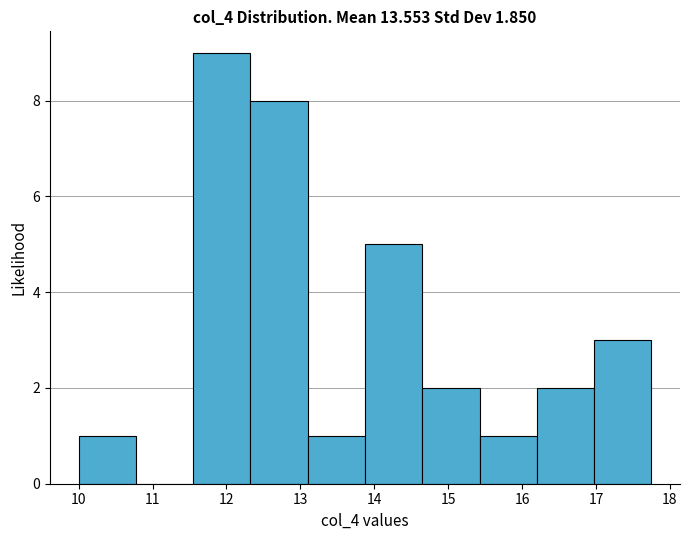

Reading left to right, list every bar in this chart as the range it spans on the x-axis followed by its height. Neither the bar edges nor the heights are printed on the chart, so give them approximately, as read against the axes.

10.0 to 10.8: 1
10.8 to 11.6: 0
11.6 to 12.3: 9
12.3 to 13.1: 8
13.1 to 13.9: 1
13.9 to 14.7: 5
14.7 to 15.4: 2
15.4 to 16.2: 1
16.2 to 17.0: 2
17.0 to 17.8: 3